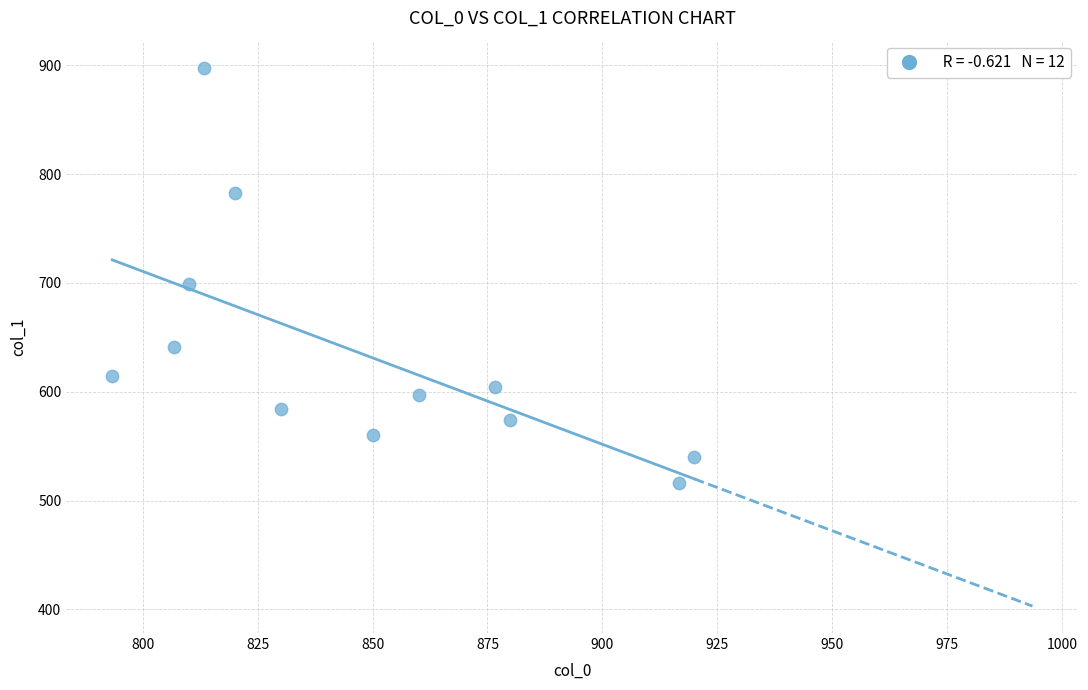

What is the range of X values (max minus min)?

126.7